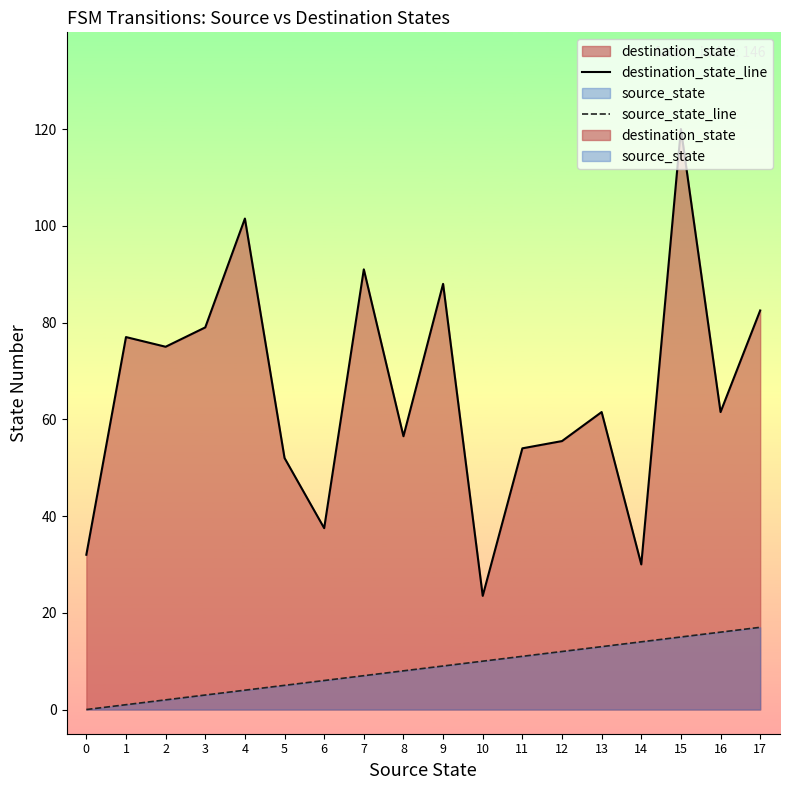

How many values in the destination_state_line series exceed 61?

10